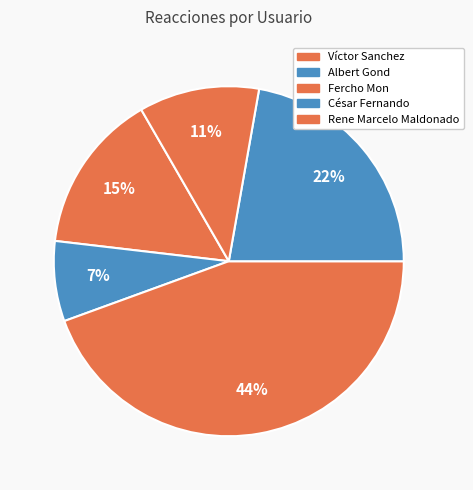

How many segments does this pie chart have?

5